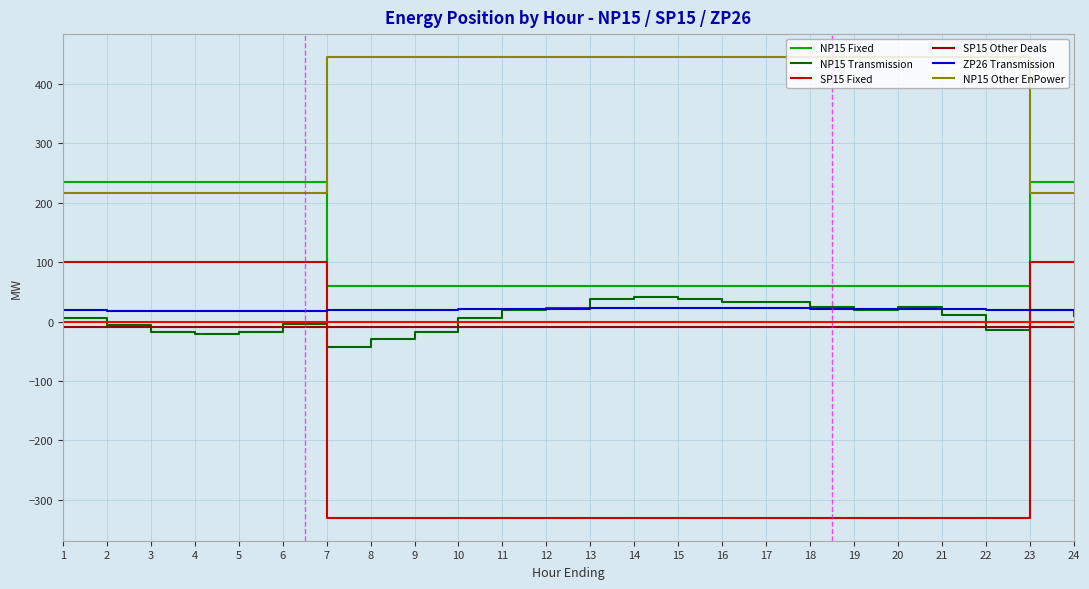

Which series has the largest range (max minus min)?

SP15 Fixed